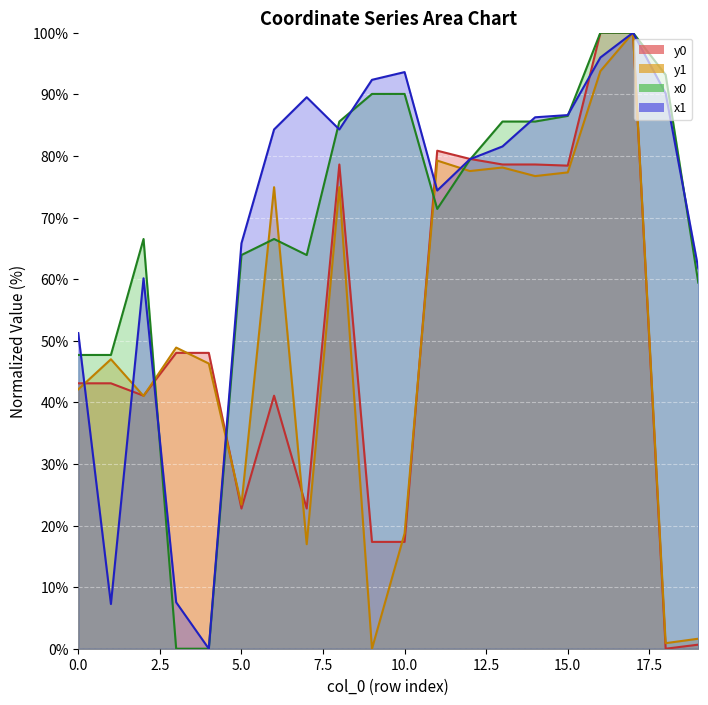

What value does the y0 series have at 19?

0.7